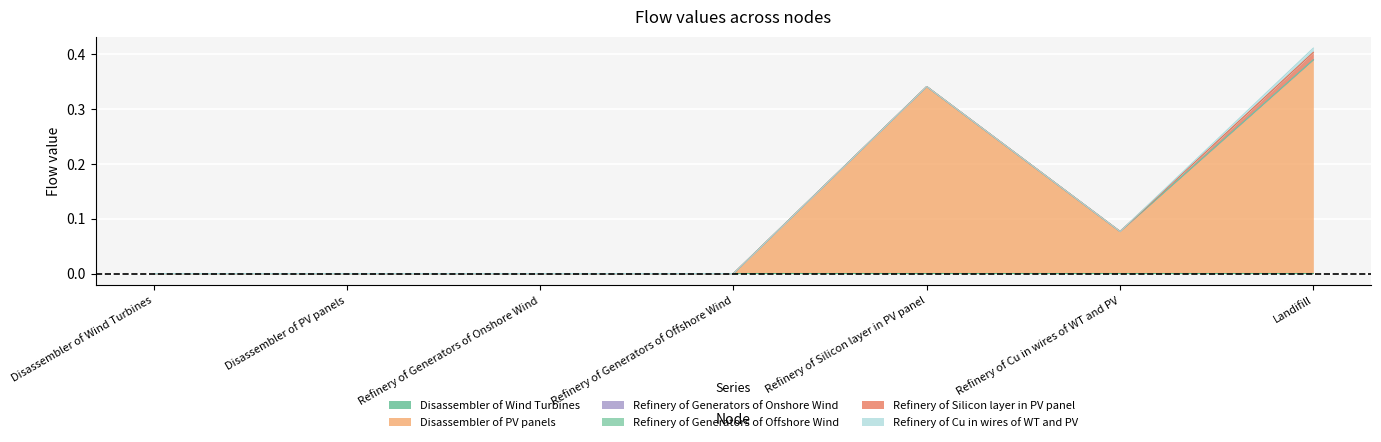

True or false: Refinery of Generators of Onshore Wind and Disassembler of Wind Turbines cross at least once.

False